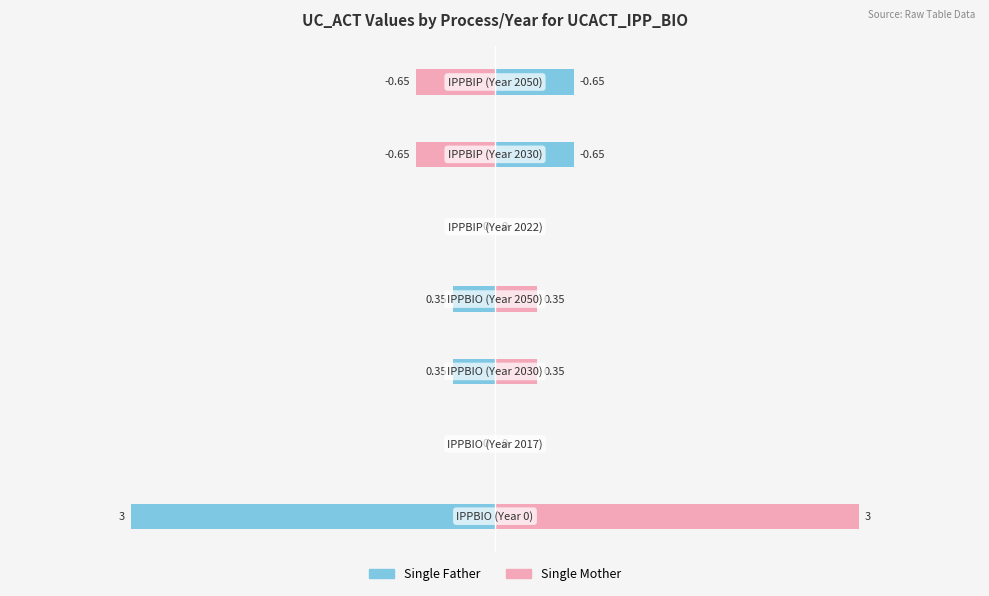

List the labels in order of Single Mother value, smallest first.

5, 6, 1, 4, 2, 3, 0